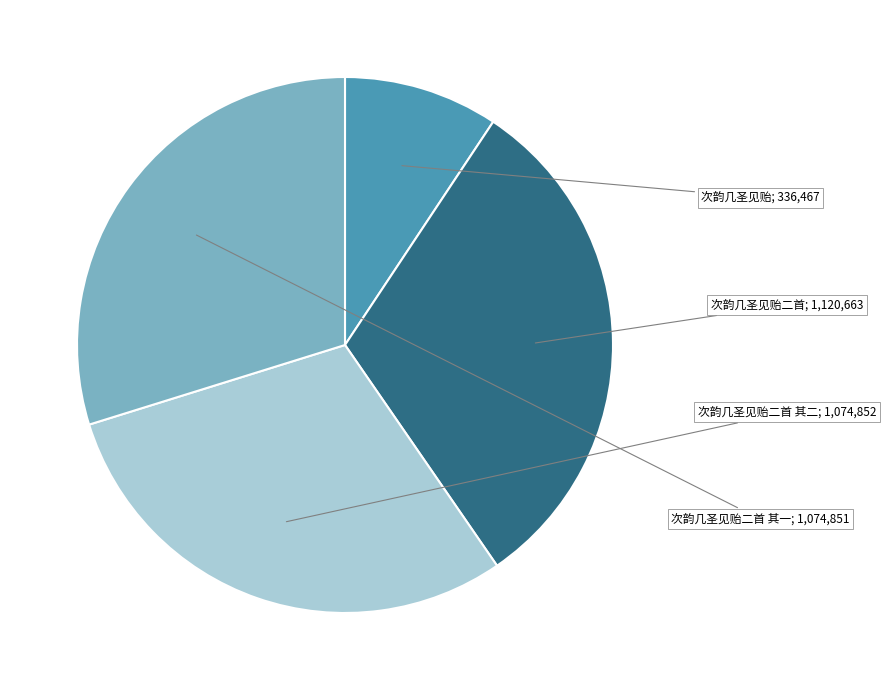

Is there a majority slice in this chart?

No